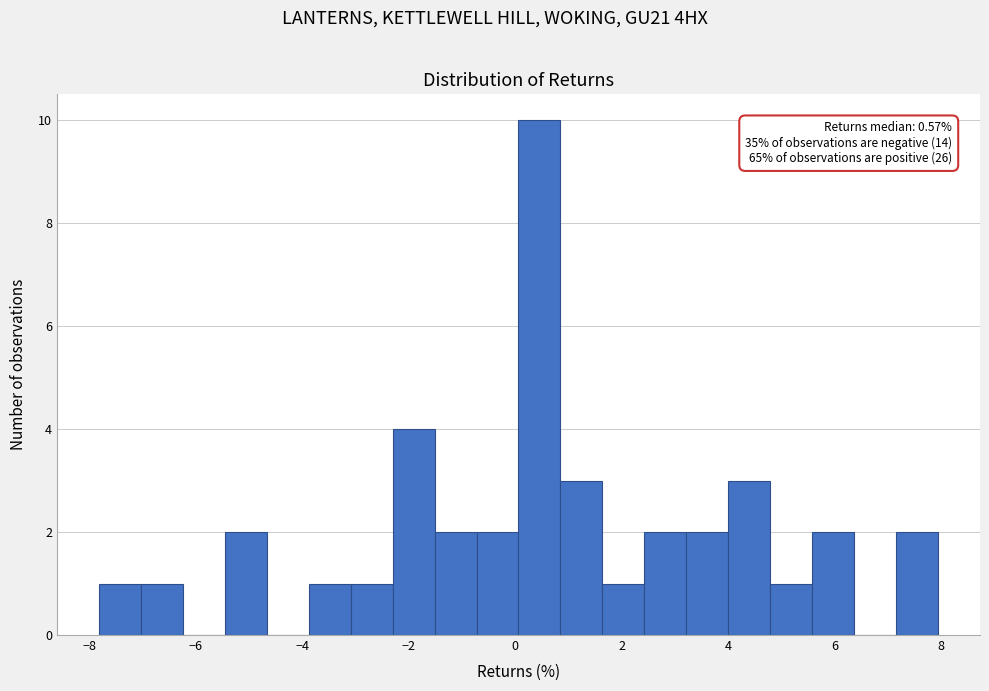

Around what value on the x-axis is the tallest bar? Give the approximate position of its centre, as read against the axis.

0.4